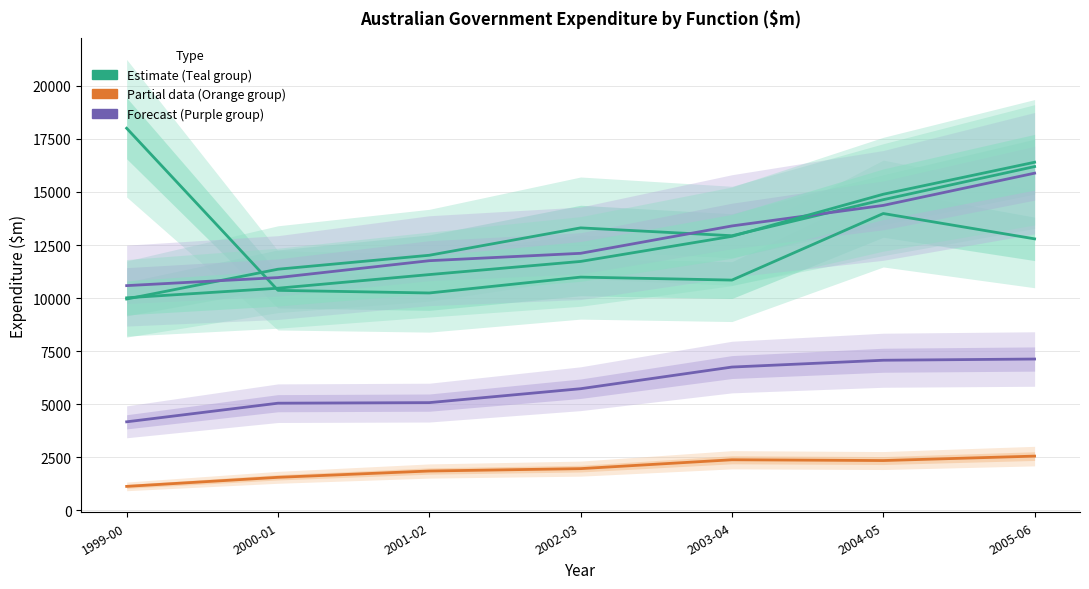

Reading right to left, list all the values displayed in this chart.

Gen. Public Services: 12790	13983	10848	10988	10241	10364	17999
Defence: 16194	14635	12937	13307	12017	11360	9956
Public Order & Safety: 2558	2349	2386	1968	1856	1559	1132
Education: 15883	14365	13398	12109	11761	10966	10587
Medical Services: 16398	14891	12909	11726	11107	10465	10013
Pharmaceutical Benefits: 7130	7073	6752	5732	5077	5050	4173